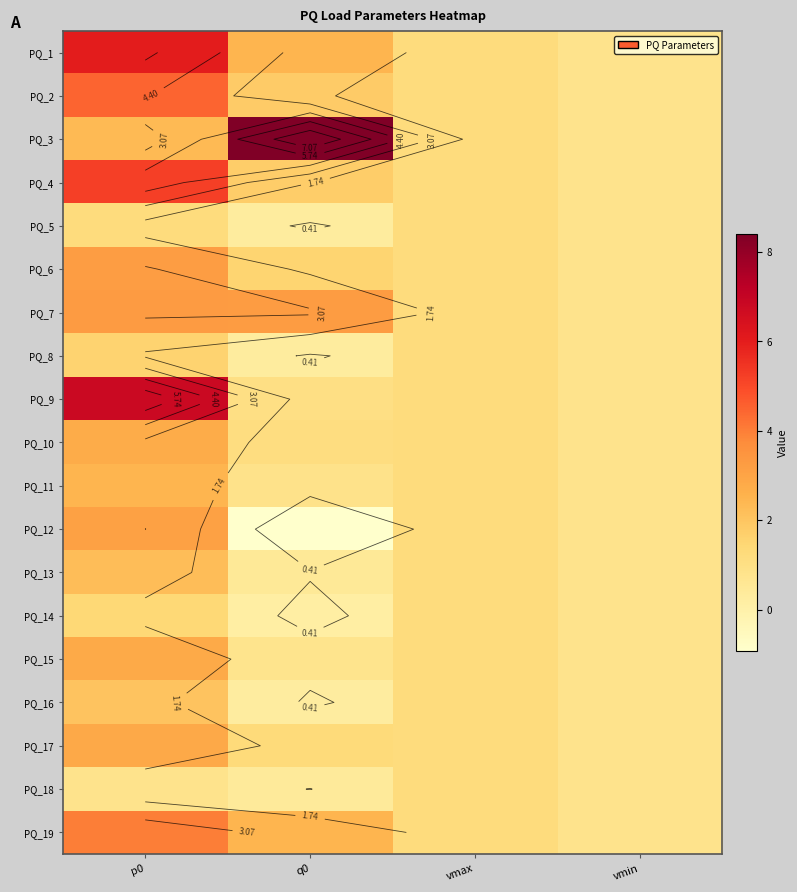

At which category does the chart reach its minimum across all series?

q0